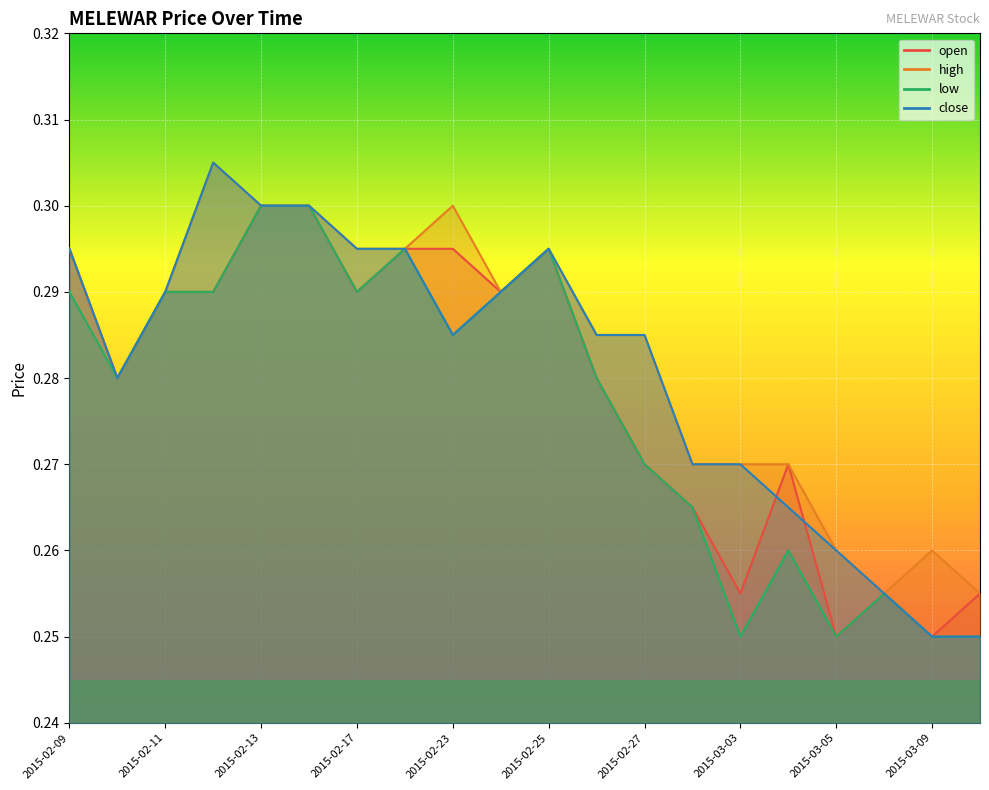

At how many categories does at least one series exceed 0?

20